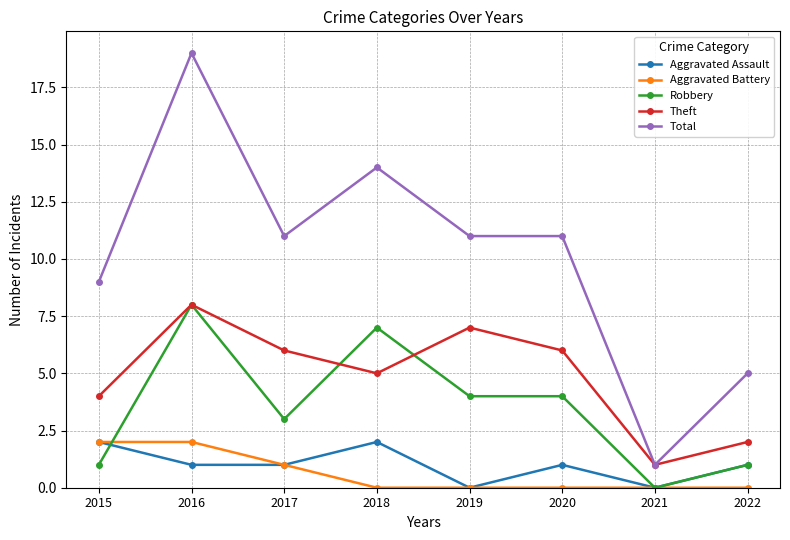

How many distinct data groups are displayed?

5